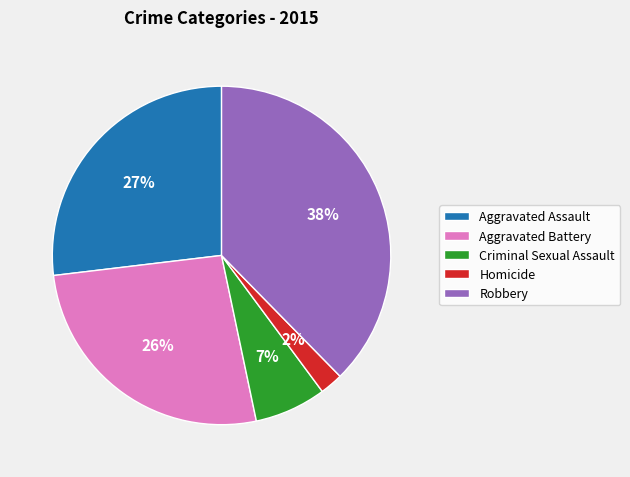

To the nearest percent, what percentage of the pie is Homicide?

2%